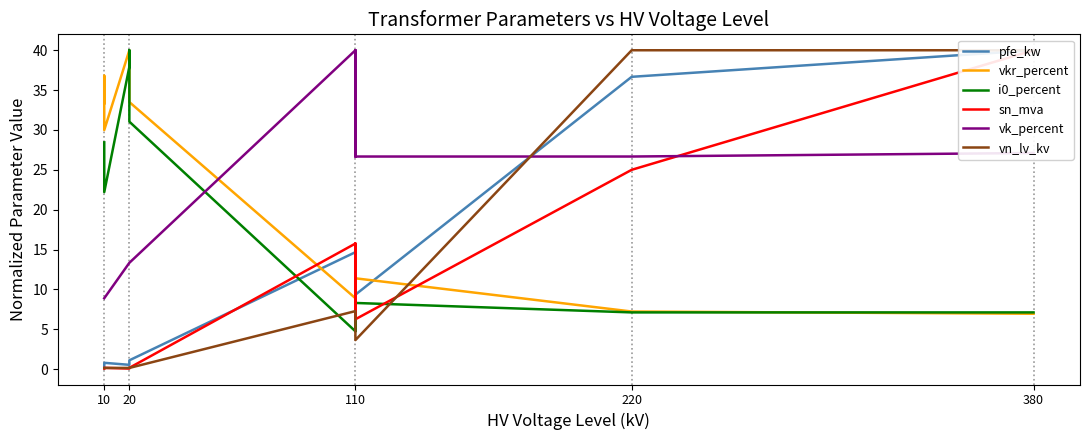

Which series ends up on top after the final intersection of vkr_percent and vk_percent?

vk_percent